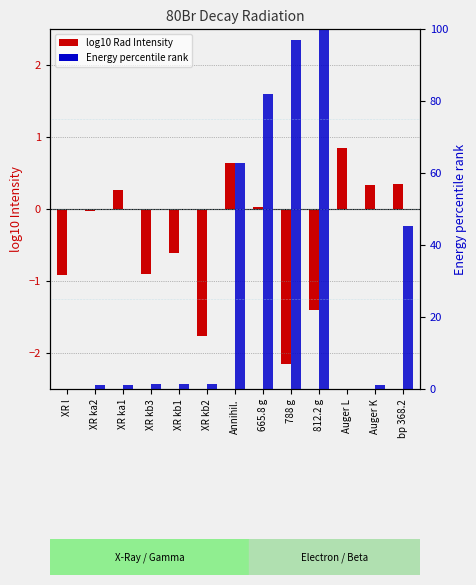

Rank the series at 788 g from highest to lowest value.

Energy percentile rank, log10 Rad Intensity